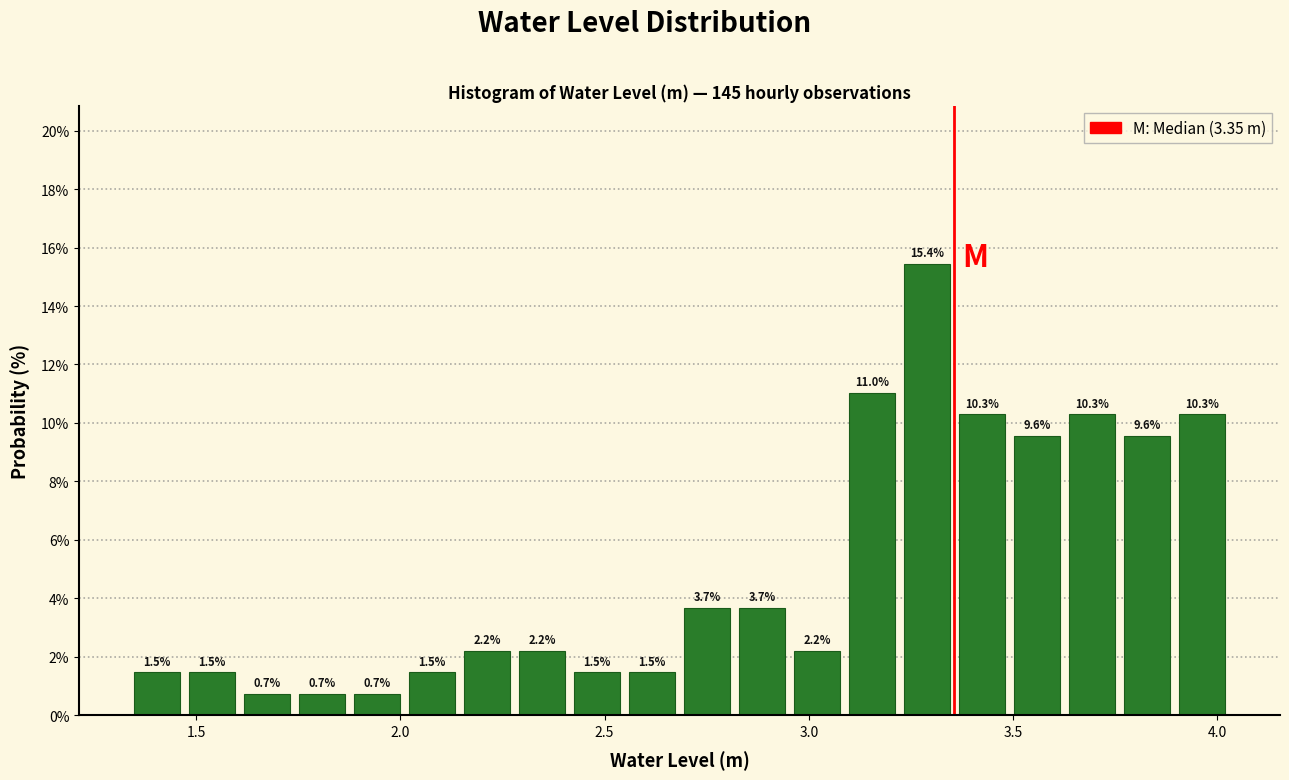

Around what value on the x-axis is the tallest bar? Give the approximate position of its centre, as read against the axis.

3.30